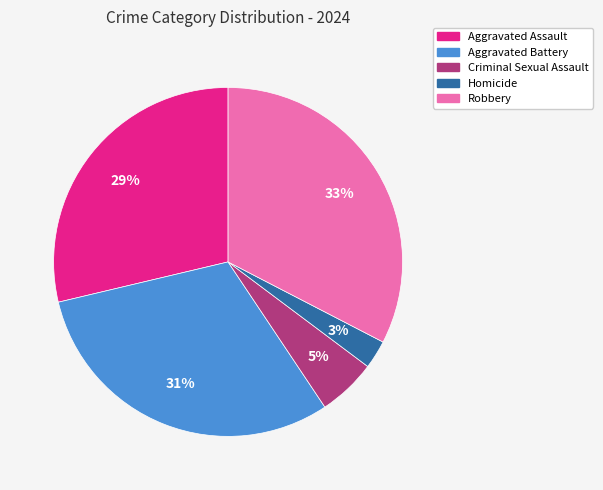

Do Criminal Sexual Assault and Aggravated Battery together represent more than half of the pie?

No